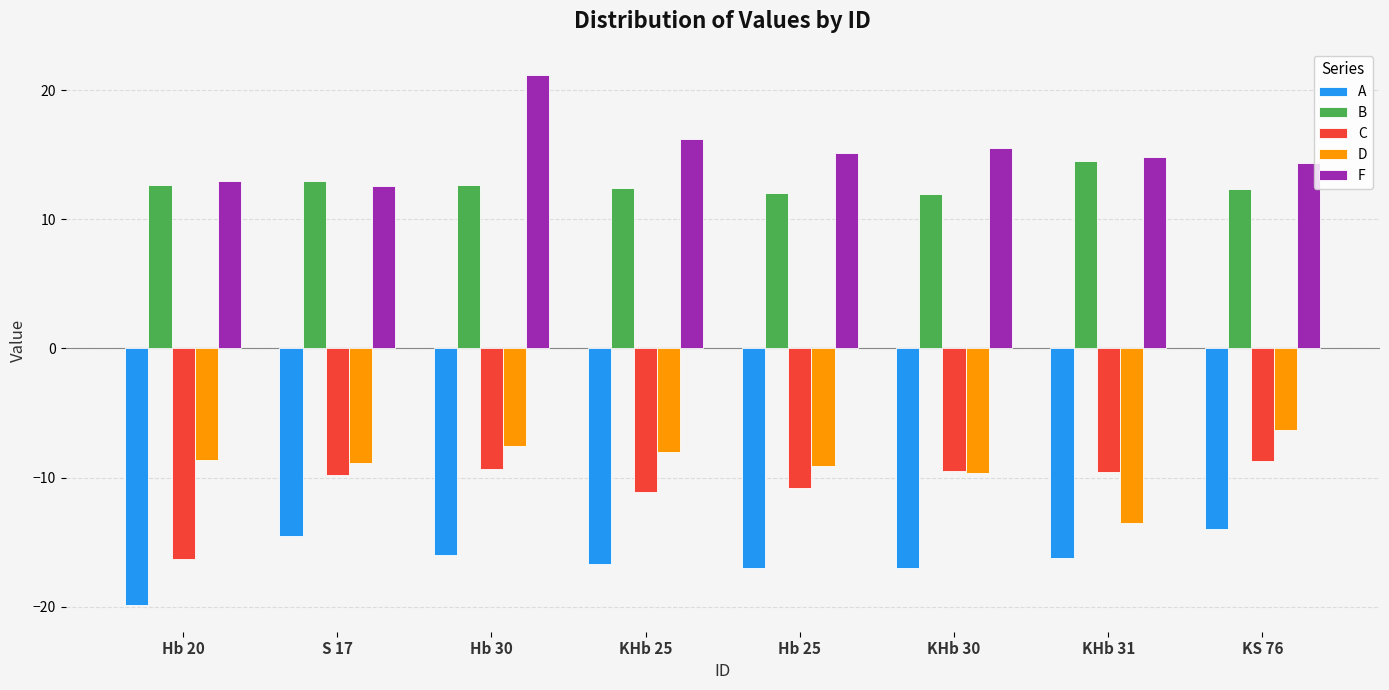

At which label does C first exceed -9?

KS 76